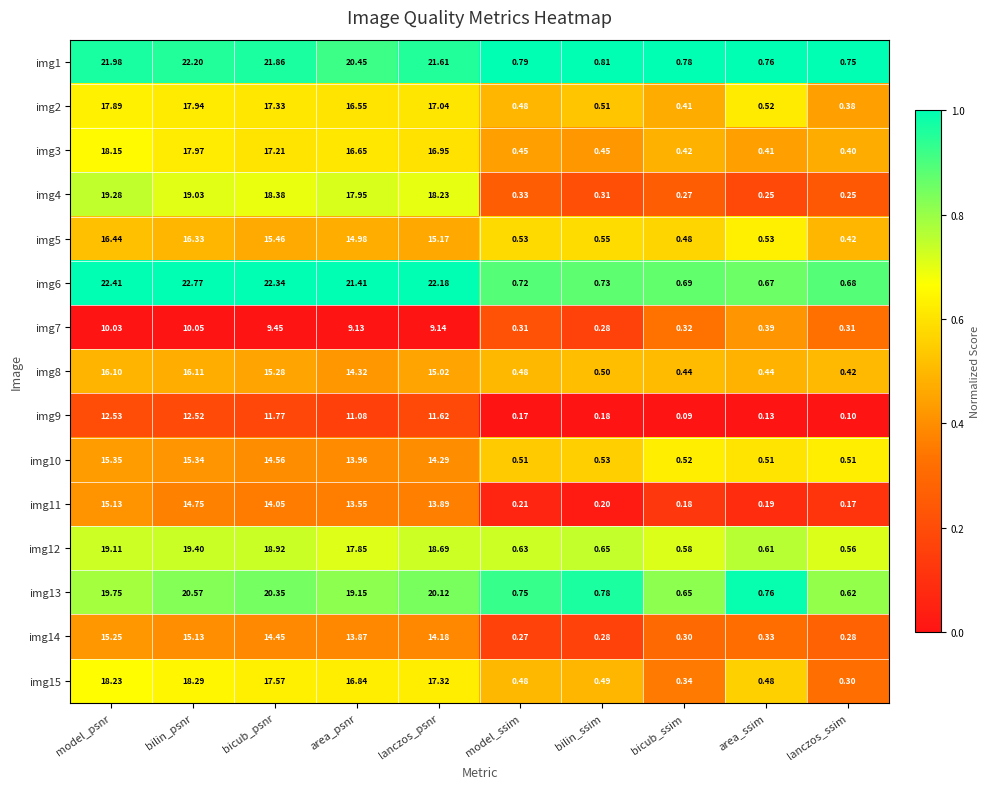

At which label does img3 first exceed 16?

model_psnr